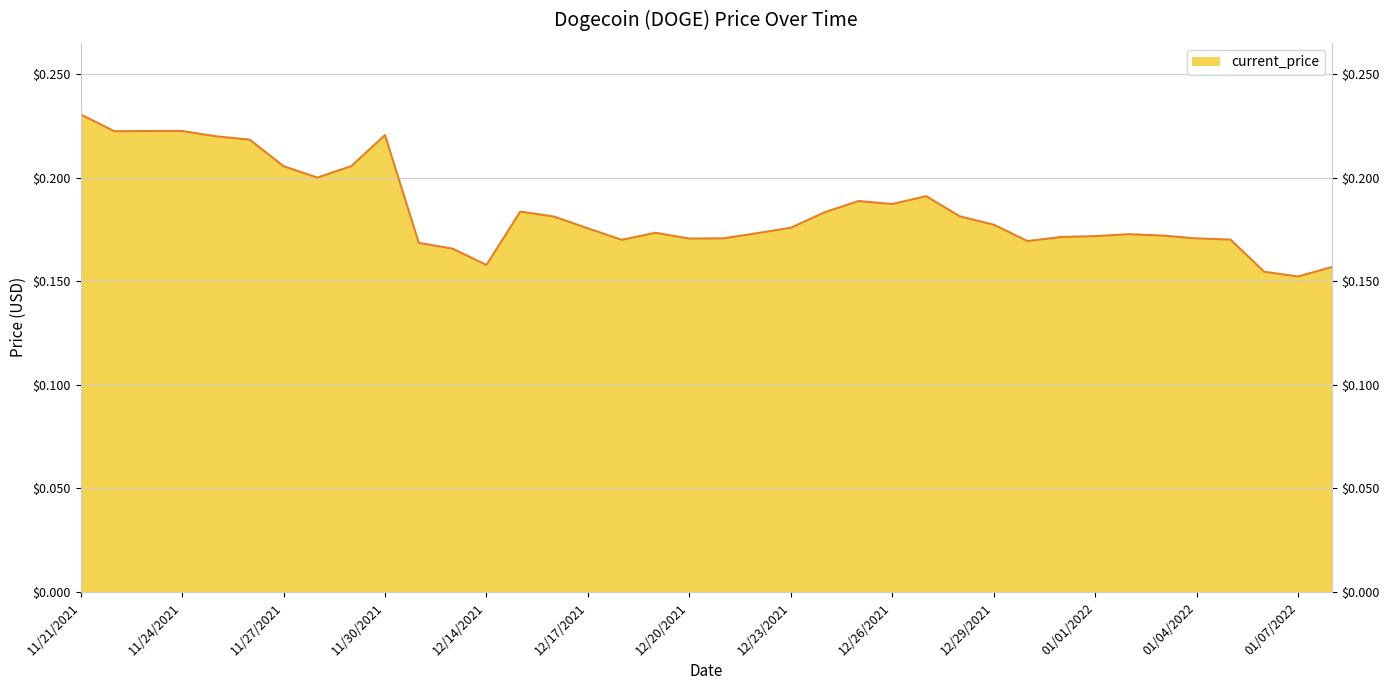

Reading left to right, what are all the values shown in this chart?

11/21/2021=0.2	11/22/2021=0.2	11/23/2021=0.2	11/24/2021=0.2	11/25/2021=0.2	11/26/2021=0.2	11/27/2021=0.2	11/28/2021=0.2	11/29/2021=0.2	11/30/2021=0.2	12/12/2021=0.2	12/13/2021=0.2	12/14/2021=0.2	12/15/2021=0.2	12/16/2021=0.2	12/17/2021=0.2	12/18/2021=0.2	12/19/2021=0.2	12/20/2021=0.2	12/21/2021=0.2	12/22/2021=0.2	12/23/2021=0.2	12/24/2021=0.2	12/25/2021=0.2	12/26/2021=0.2	12/27/2021=0.2	12/28/2021=0.2	12/29/2021=0.2	12/30/2021=0.2	12/31/2021=0.2	01/01/2022=0.2	01/02/2022=0.2	01/03/2022=0.2	01/04/2022=0.2	01/05/2022=0.2	01/06/2022=0.2	01/07/2022=0.2	01/08/2022=0.2